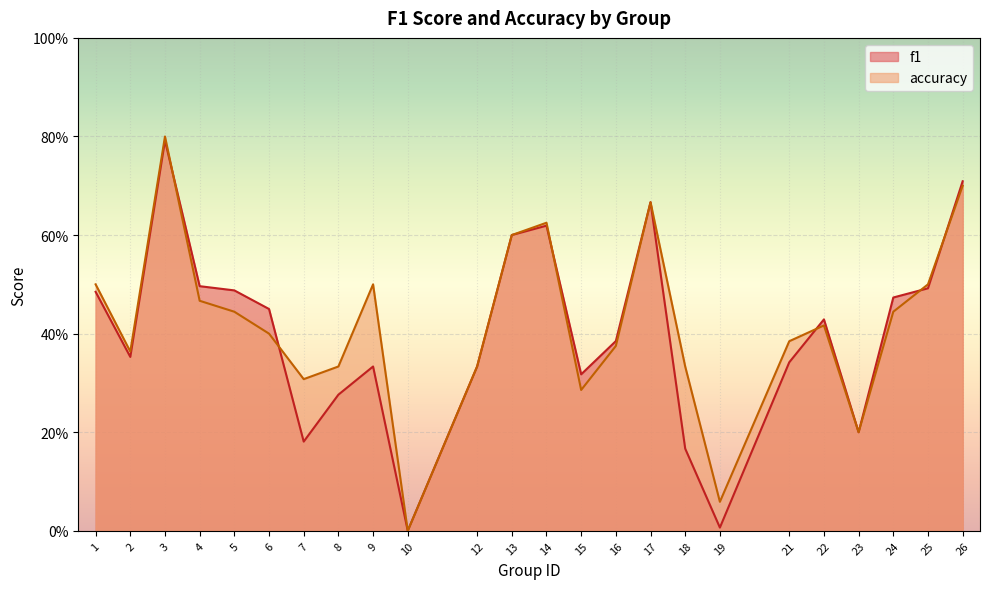

Which category has the lowest value in the f1 series?

10